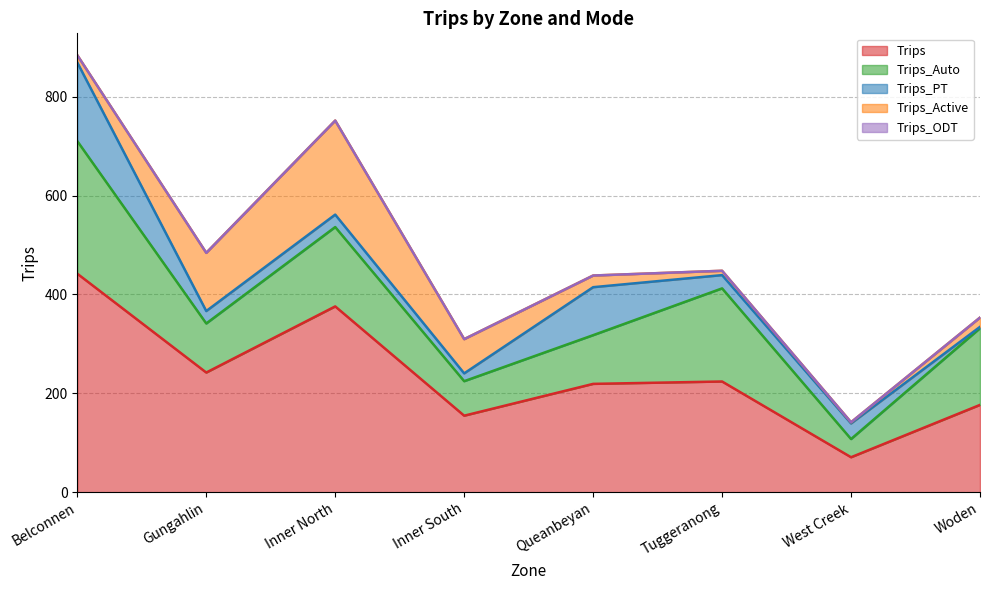

How many lines are shown in the chart?

5